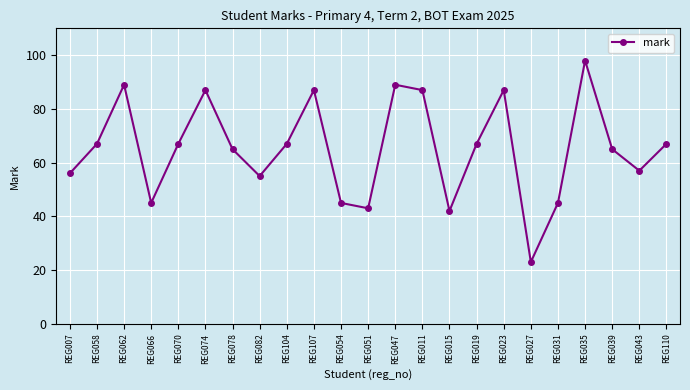

What is the ratio of the value at REG074 to the value at REG070?

1.3